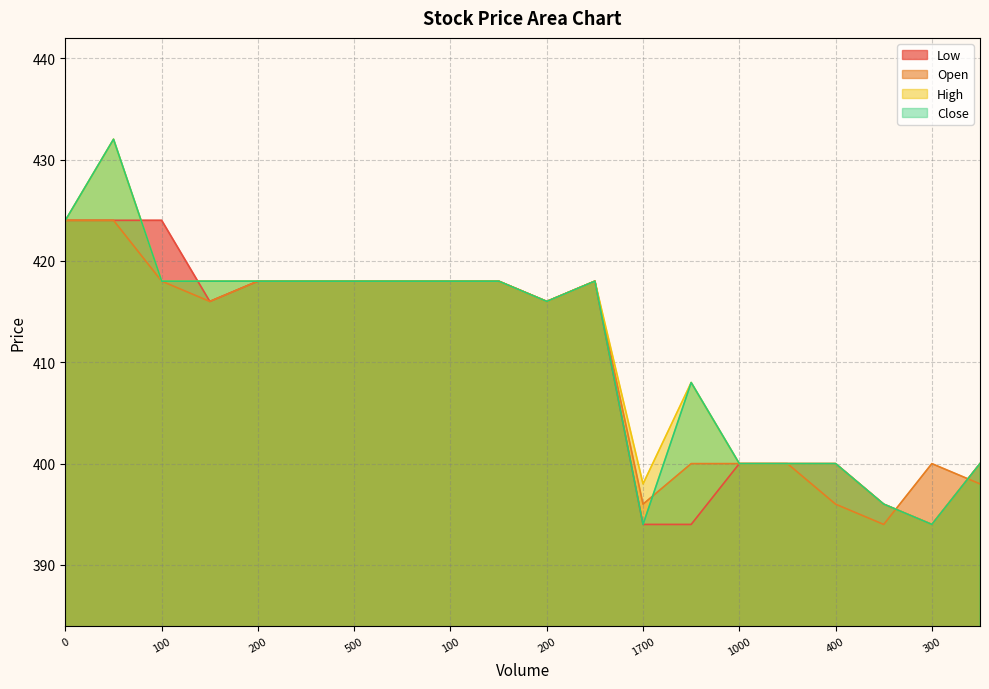

Reading right to left, transcribe all the data shown in this chart.

Low: 400	394	396	400	400	400	394	394	418	416	418	418	418	418	418	418	416	424	424	424
Open: 398	400	394	396	400	400	400	396	418	416	418	418	418	418	418	418	416	418	424	424
High: 400	394	396	400	400	400	408	398	418	416	418	418	418	418	418	418	418	418	432	424
Close: 400	394	396	400	400	400	408	394	418	416	418	418	418	418	418	418	418	418	432	424